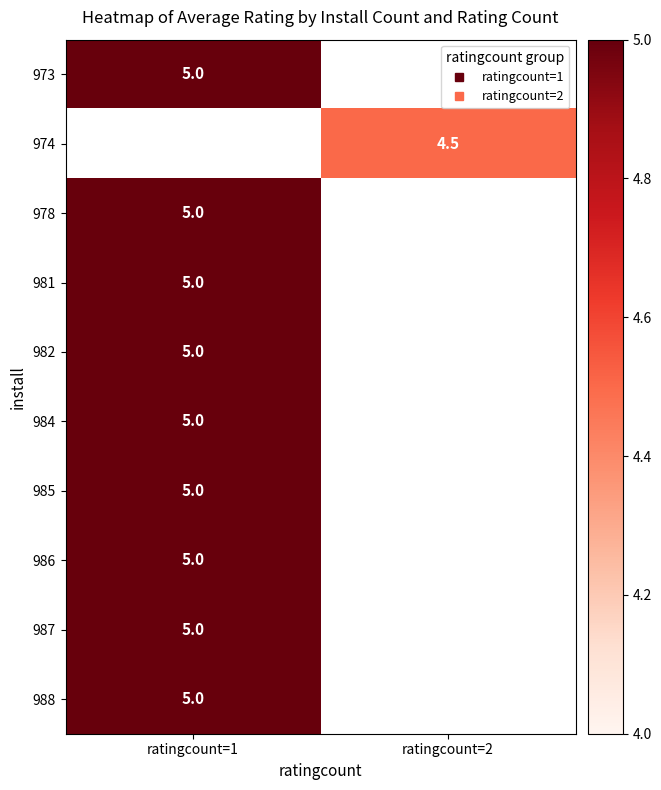

Is the value of 978 at ratingcount=1 greater than the value of 982 at ratingcount=2?

No